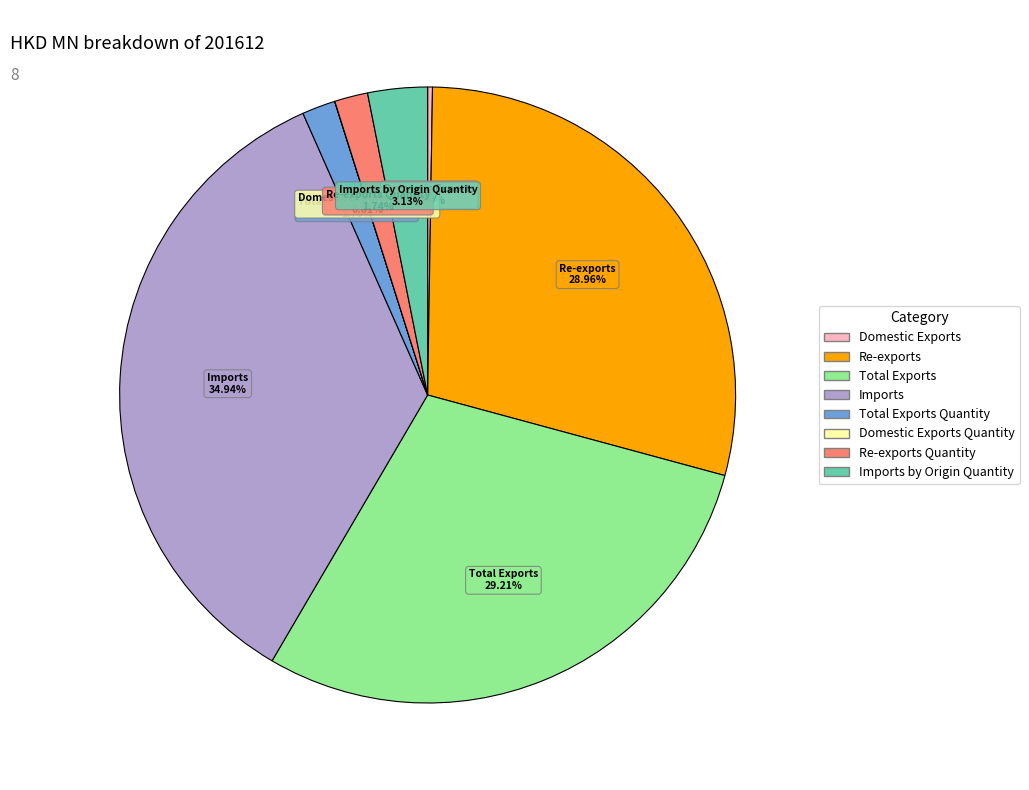

Does any single category account for the majority?

No